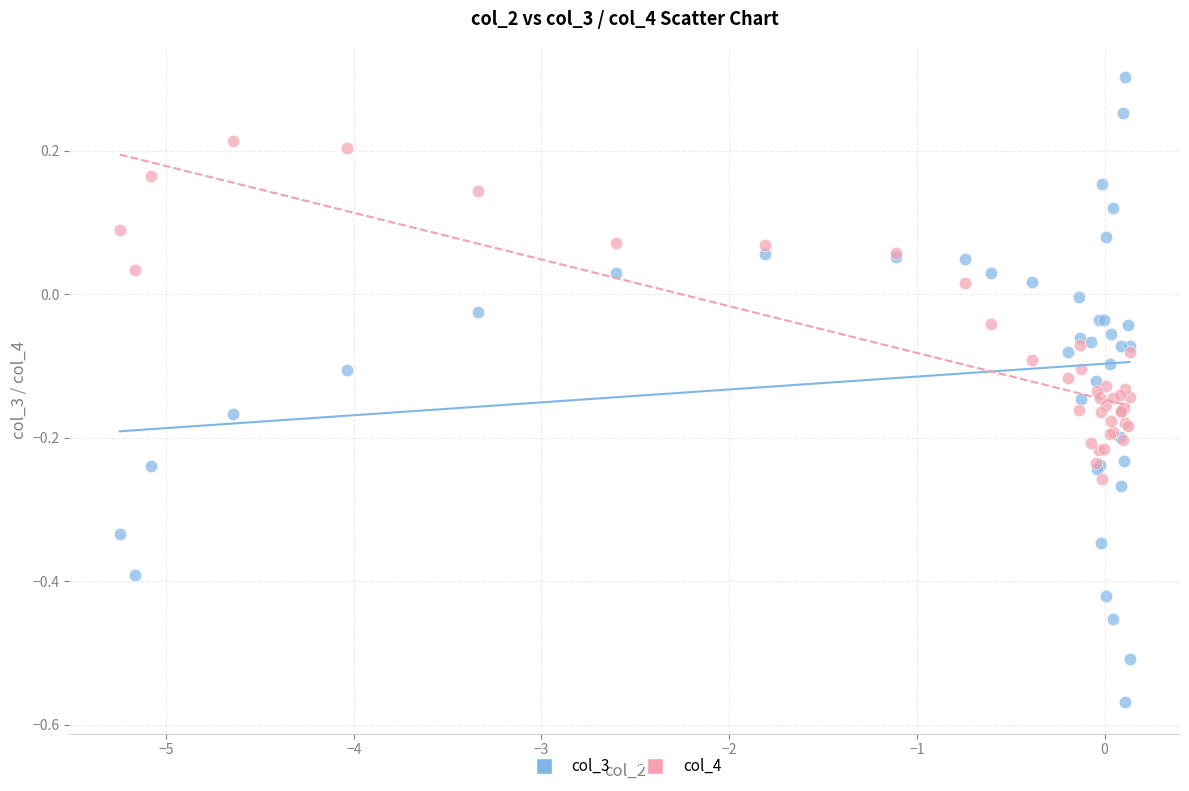

Which series contains the lowest Y value?

col_3